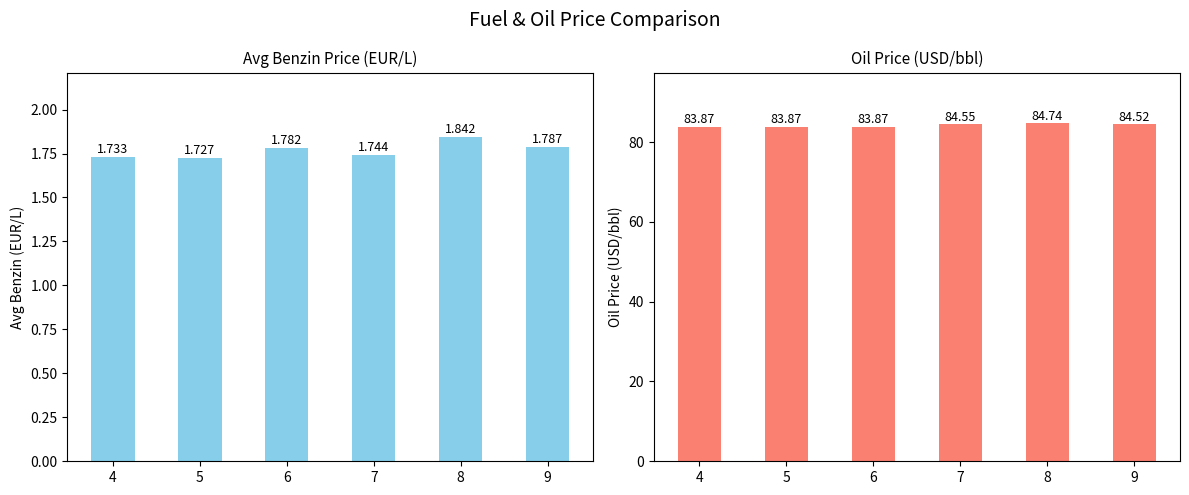

Reading left to right, what are all the values shown in this chart?

avgbenzin: 4=1.7	5=1.7	6=1.8	7=1.7	8=1.8	9=1.8
oilprice: 4=83.9	5=83.9	6=83.9	7=84.5	8=84.7	9=84.5